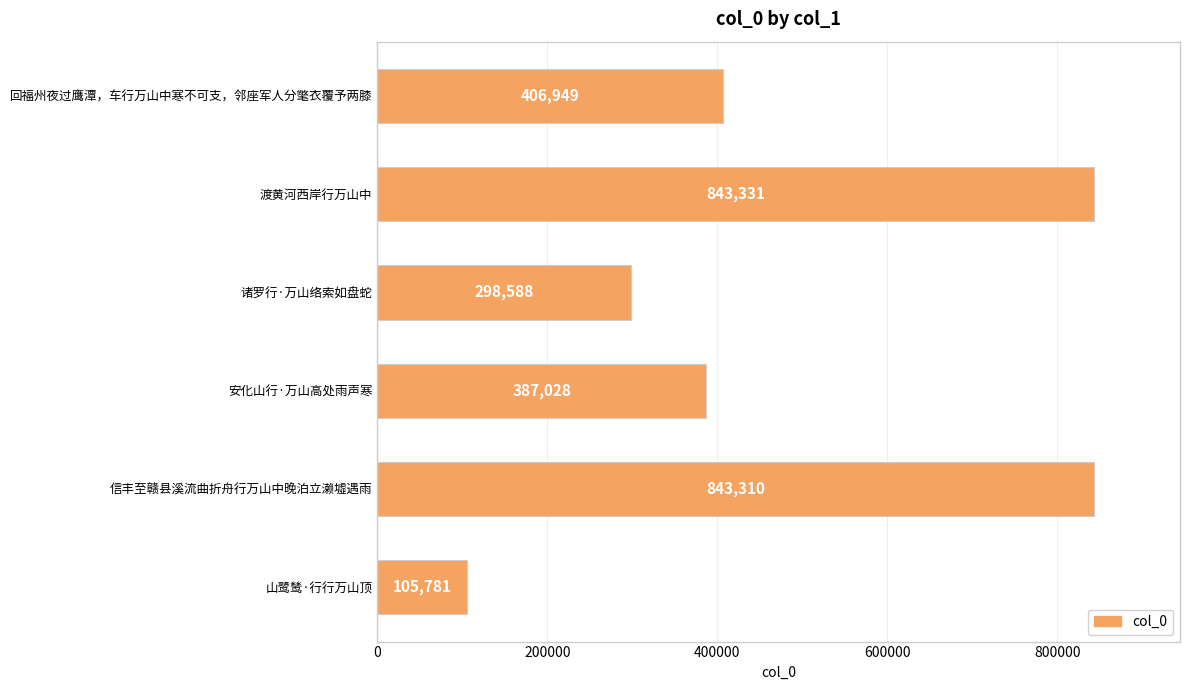

Approximately how many times larger is the value at 信丰至赣县溪流曲折舟行万山中晚泊立濑墟遇雨 compared to 渡黄河西岸行万山中?

1.0